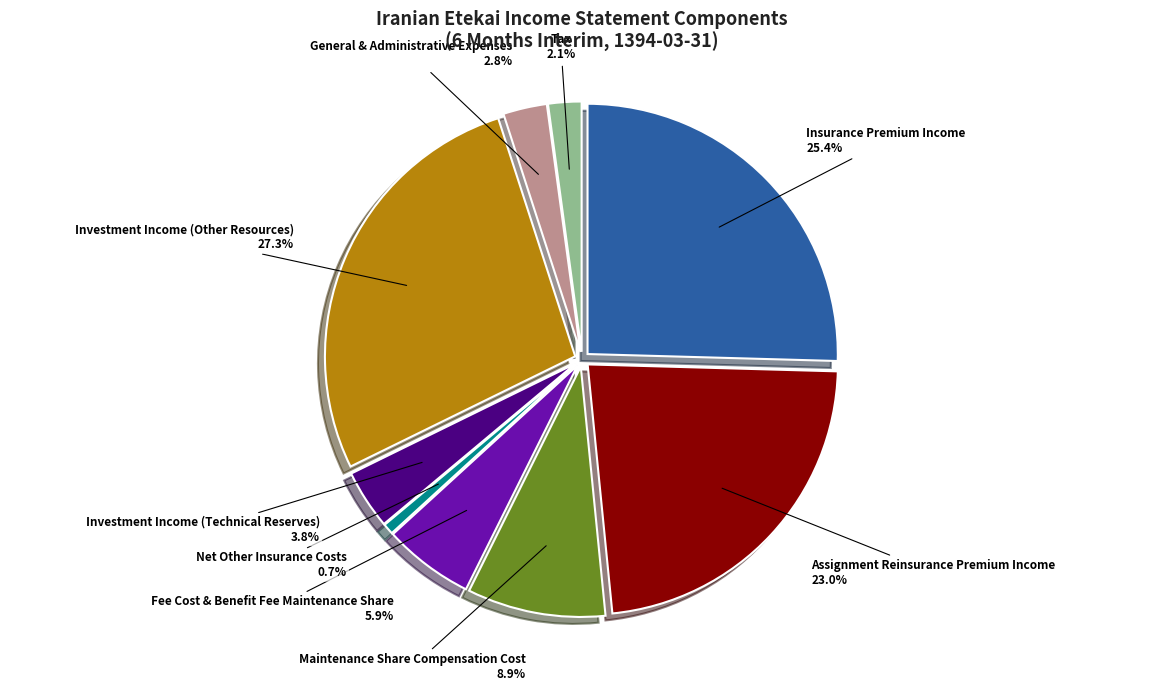

How many slices are in this pie chart?

9